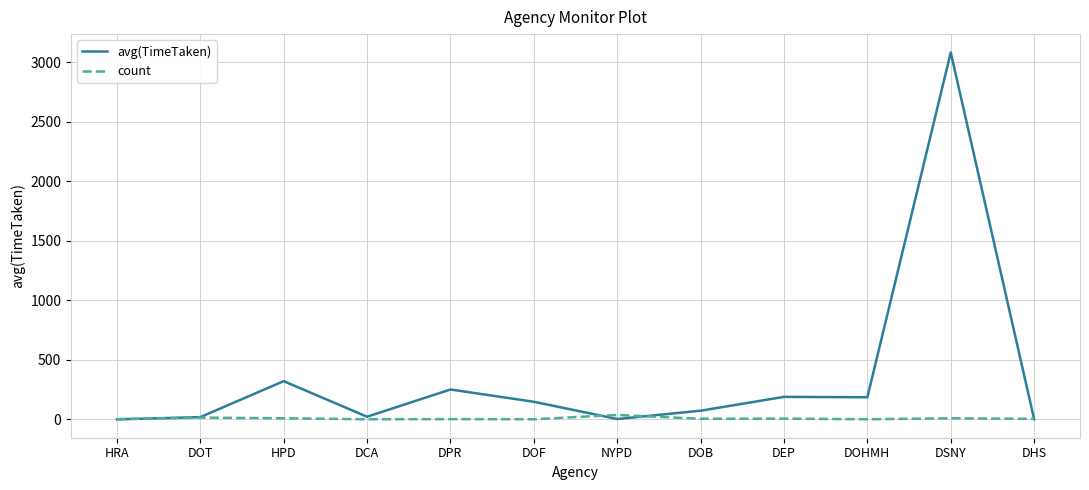

Is it true that avg(TimeTaken) equals 306.8 at DEP?

False